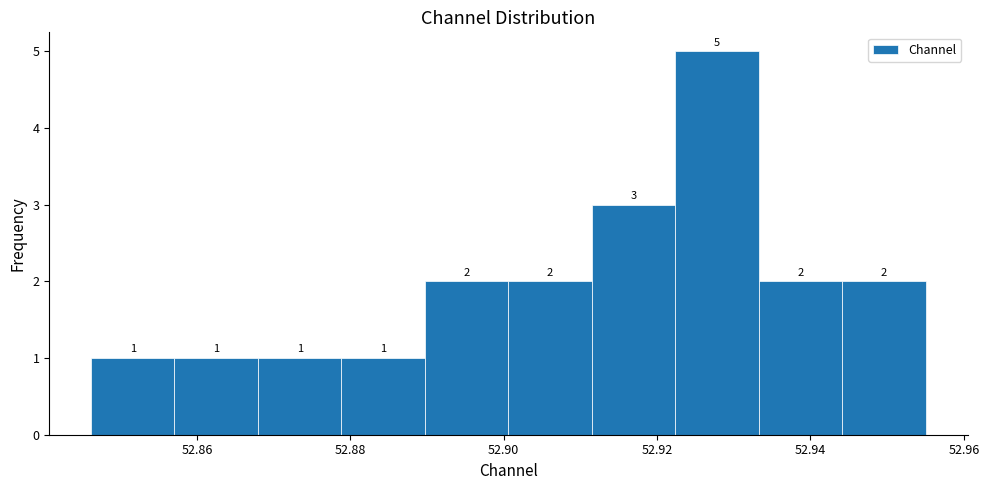

Which range on the x-axis has the tallest bar?

52.922 to 52.934